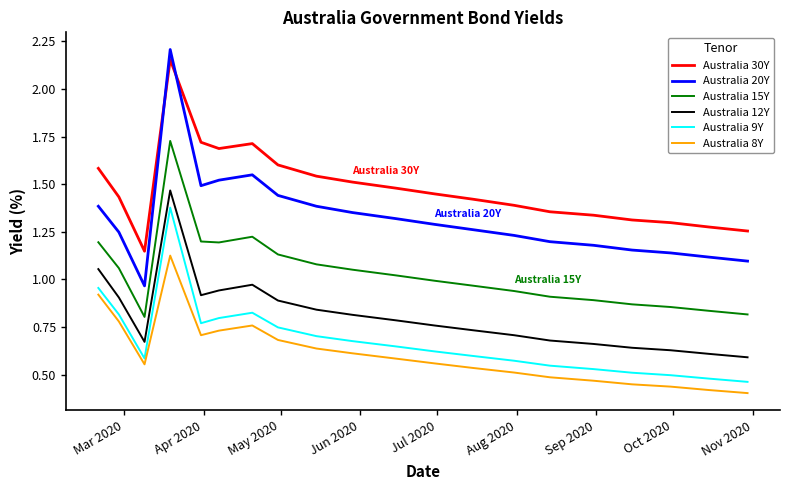

List the series in order of their peak value, lowest first.

Australia 8Y, Australia 9Y, Australia 12Y, Australia 15Y, Australia 30Y, Australia 20Y